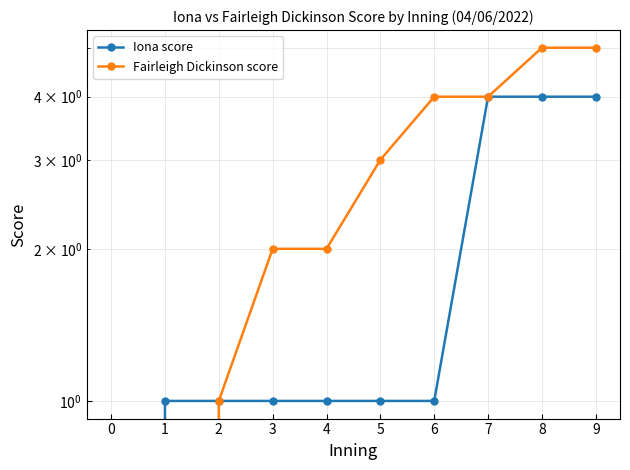

Reading left to right, what are all the values shown in this chart?

Iona score: 0=0	1=1	2=1	3=1	4=1	5=1	6=1	7=4	8=4	9=4
Fairleigh Dickinson score: 0=0	1=0	2=1	3=2	4=2	5=3	6=4	7=4	8=5	9=5